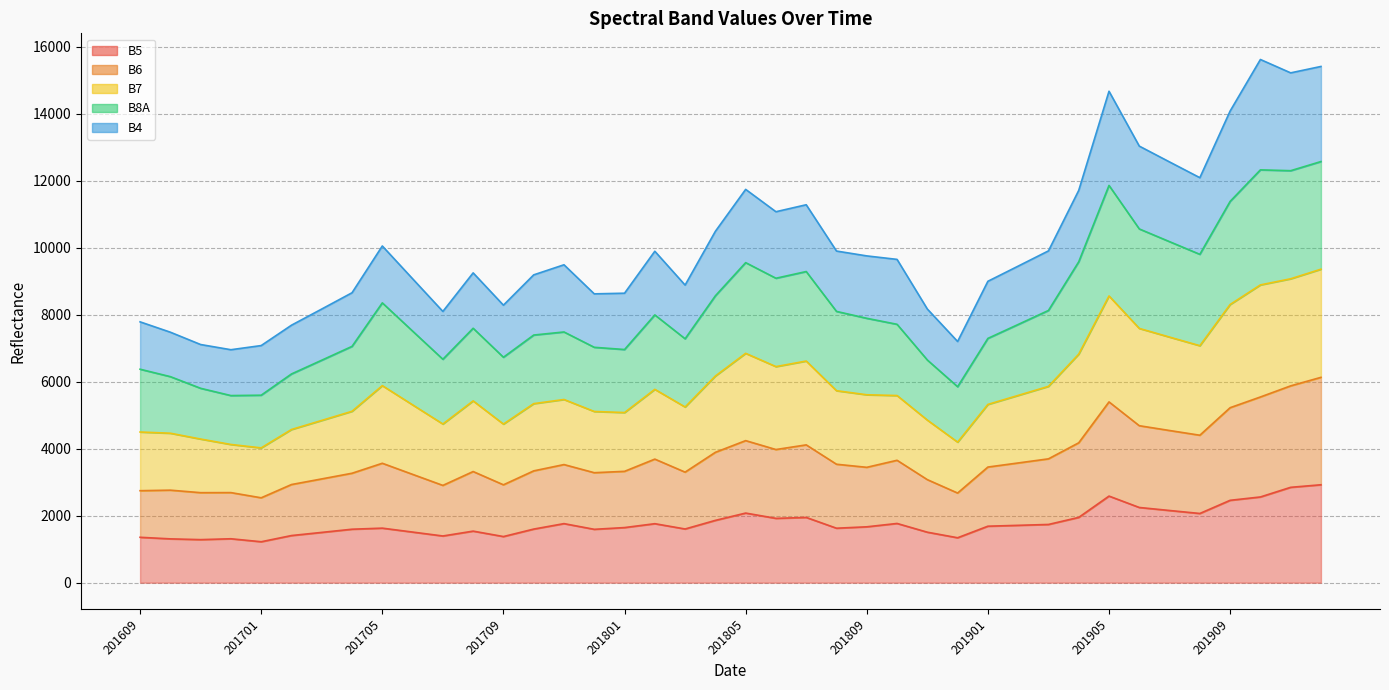

What is the highest value of the B5 series?

2923